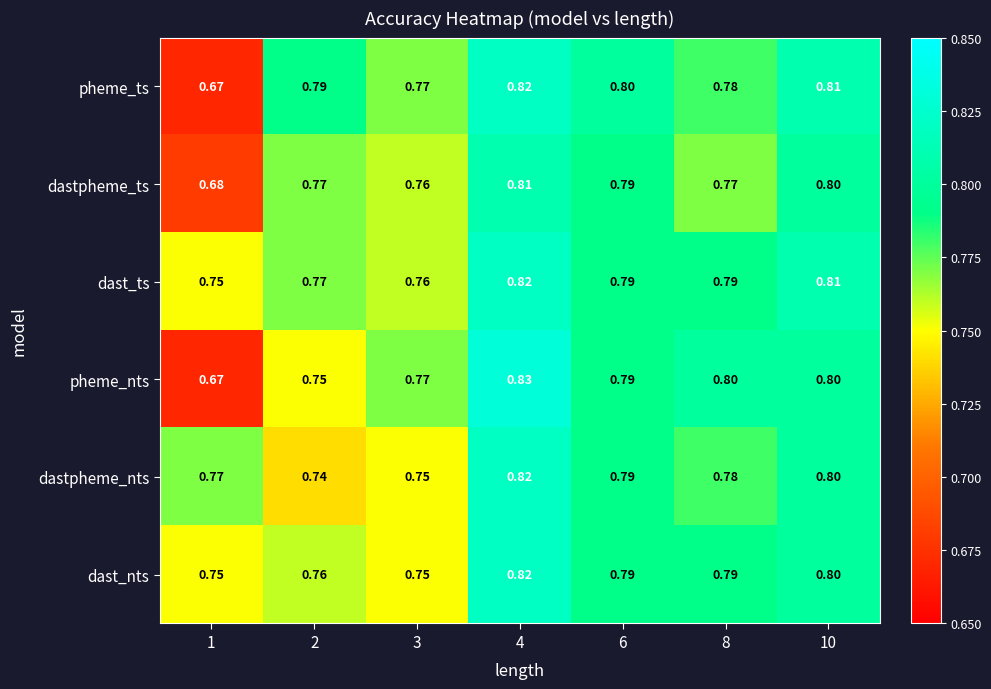

Which series has the widest spread of values?

pheme_nts